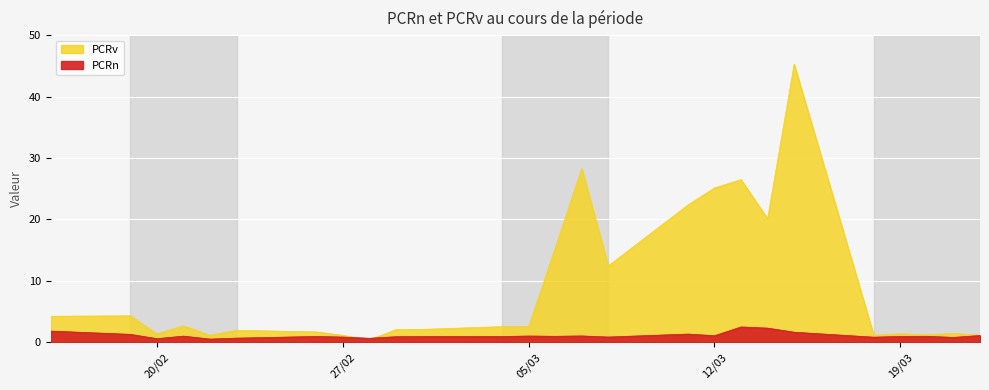

After their last crossing, which series has the higher values: PCRn or PCRv?

PCRv